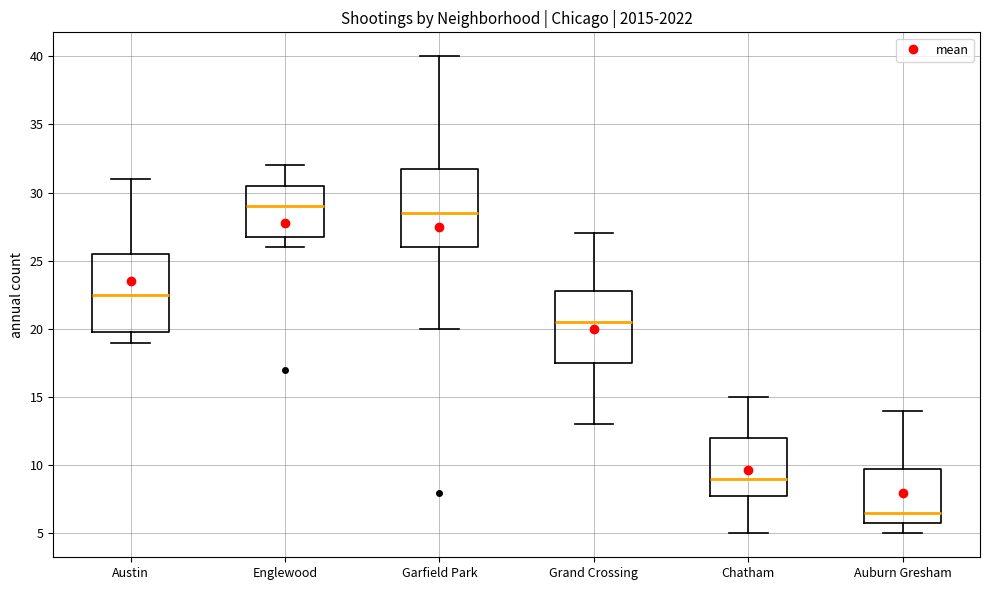

Reading left to right, transcribe this box plot: for each box, give where its median line is, the range the box spans, and where its two whiskers end, as read against the y-axis. The values are not printed on the chart, so give them approximately, as read against the axis.

Austin: median 22.5, box 20.0 to 25.5, whiskers 19.0 to 31.0
Englewood: median 29.0, box 27.0 to 30.5, whiskers 26.0 to 32.0
Garfield Park: median 28.5, box 26.0 to 32.0, whiskers 20.0 to 40.0
Grand Crossing: median 20.5, box 17.5 to 23.0, whiskers 13.0 to 27.0
Chatham: median 9.0, box 8.0 to 12.0, whiskers 5.0 to 15.0
Auburn Gresham: median 6.5, box 6.0 to 10.0, whiskers 5.0 to 14.0